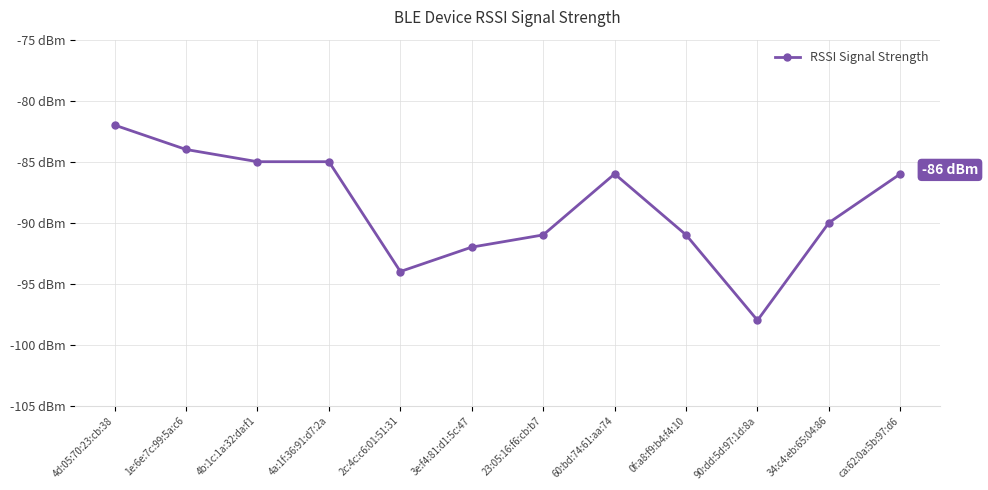

What value does the data have at 1e:6e:7c:99:5a:c6, to the nearest 10?

-80